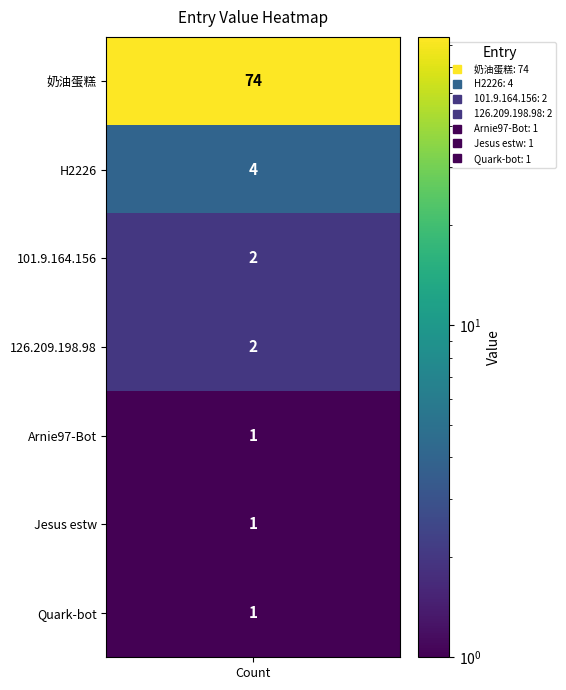

What is the ratio of the value at Quark-bot to the value at Arnie97-Bot?

1.0